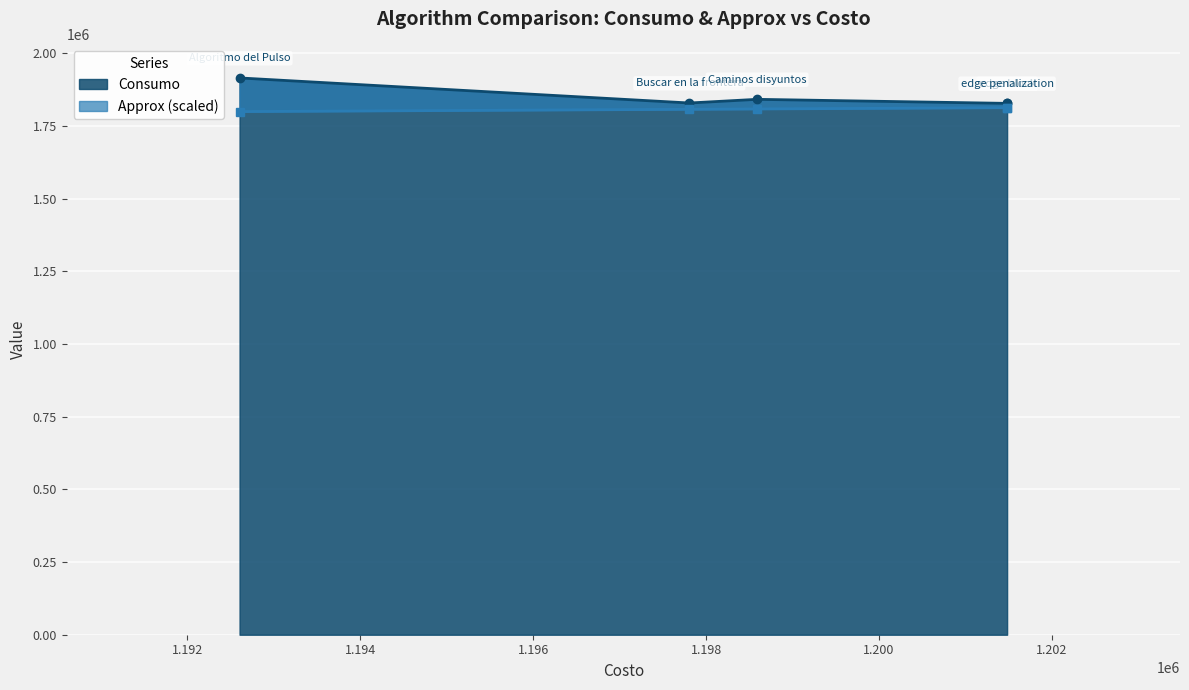

Between Algoritmo del Pulso and Buscar en la frontera, which series saw the biggest shift?

Consumo